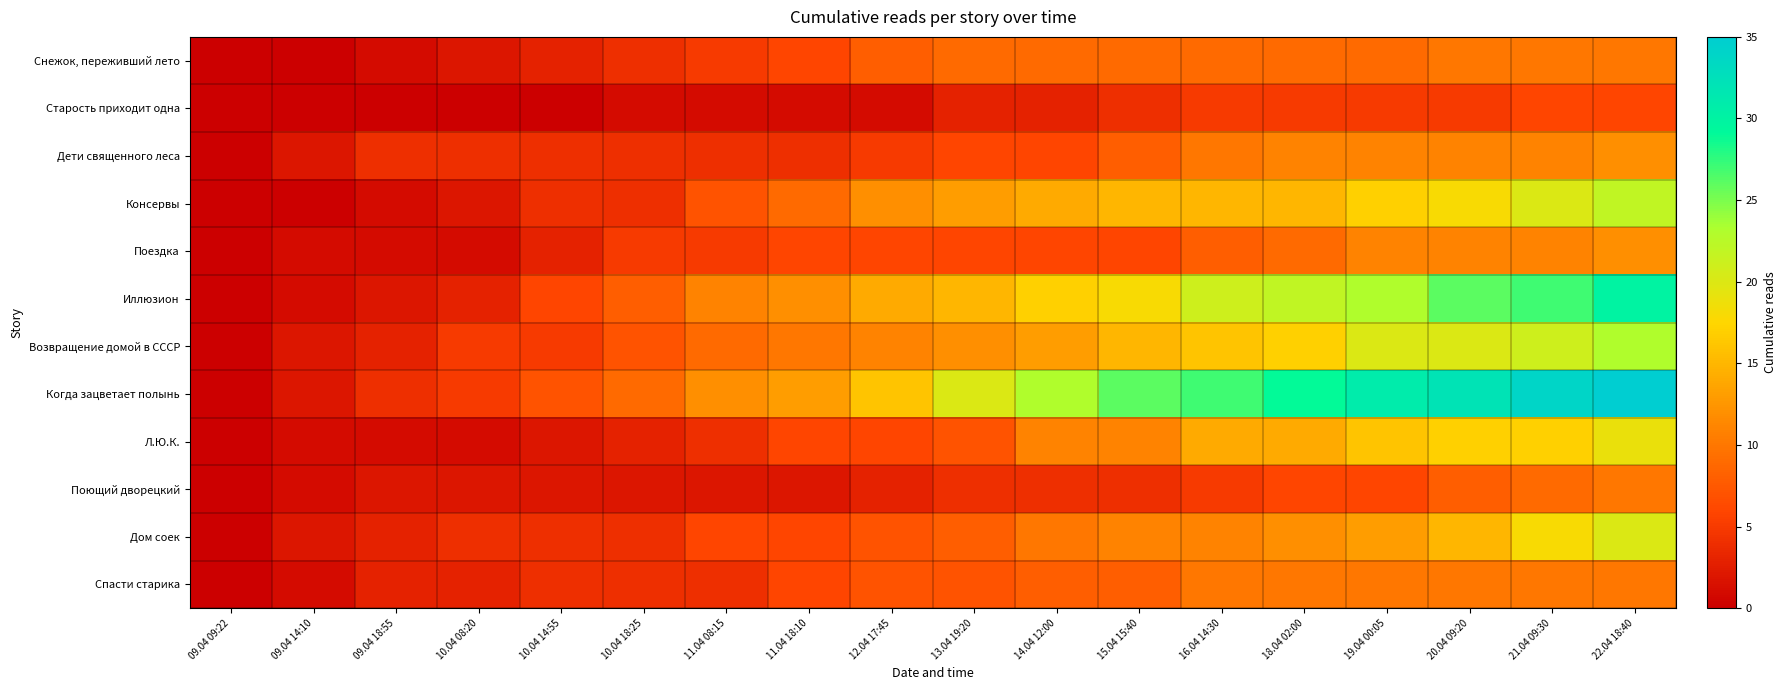

At which category is the sum across all series the highest?

22.04 18:40